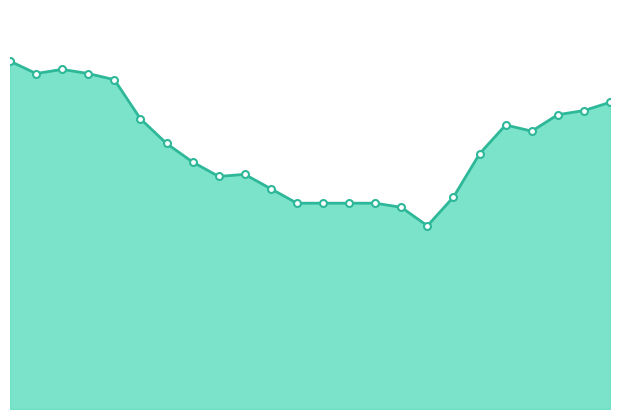

Reading left to right, transcribe all the data shown in this chart.

0=16900	1=16300	2=16500	3=16300	4=16000	5=14100	6=12900	7=12000	8=11300	9=11400	10=10700	11=10000	12=10000	13=10000	14=10000	15=9800	16=8900	17=10300	18=12400	19=13800	20=13500	21=14300	22=14500	23=14900